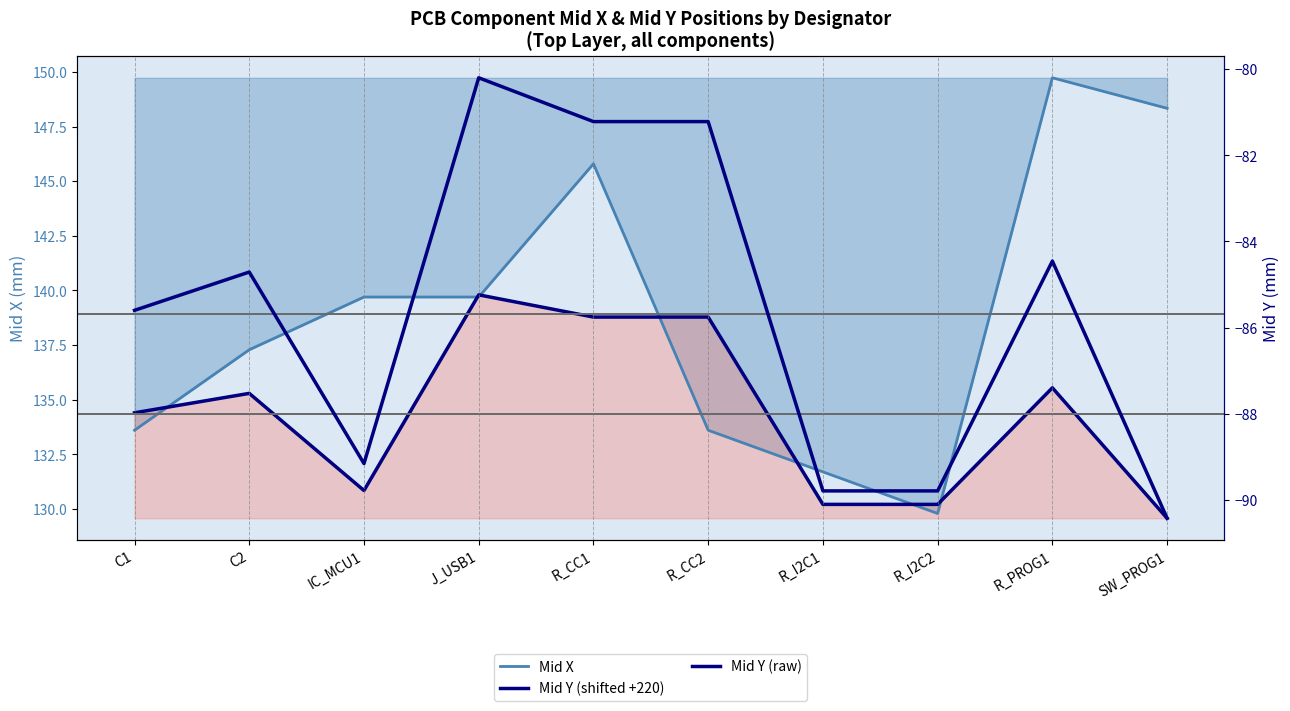

What is the value of the Mid X point at the 9th from the left?

149.7